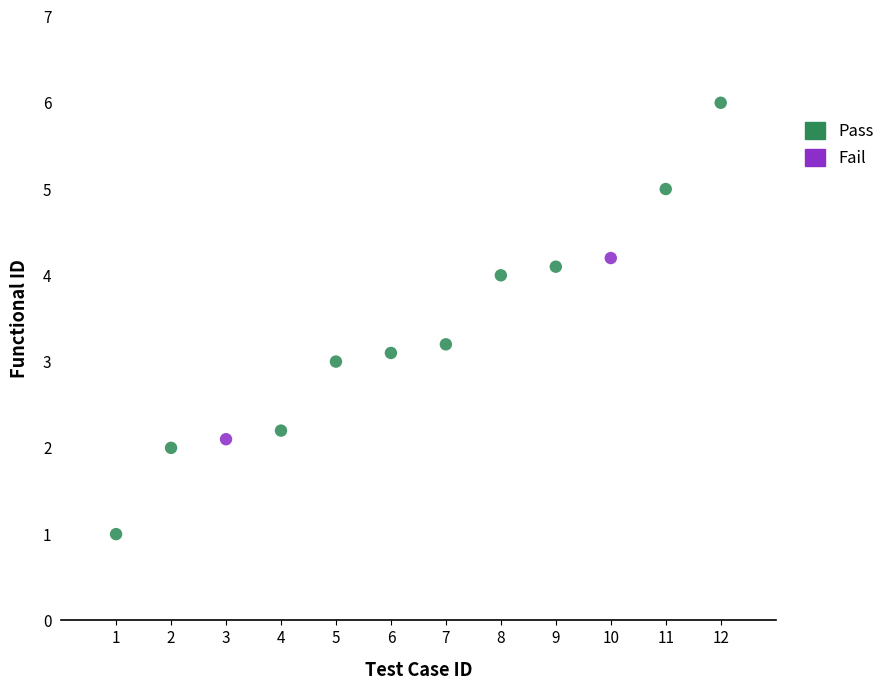

What are all the series names shown in the legend?

Pass, Fail